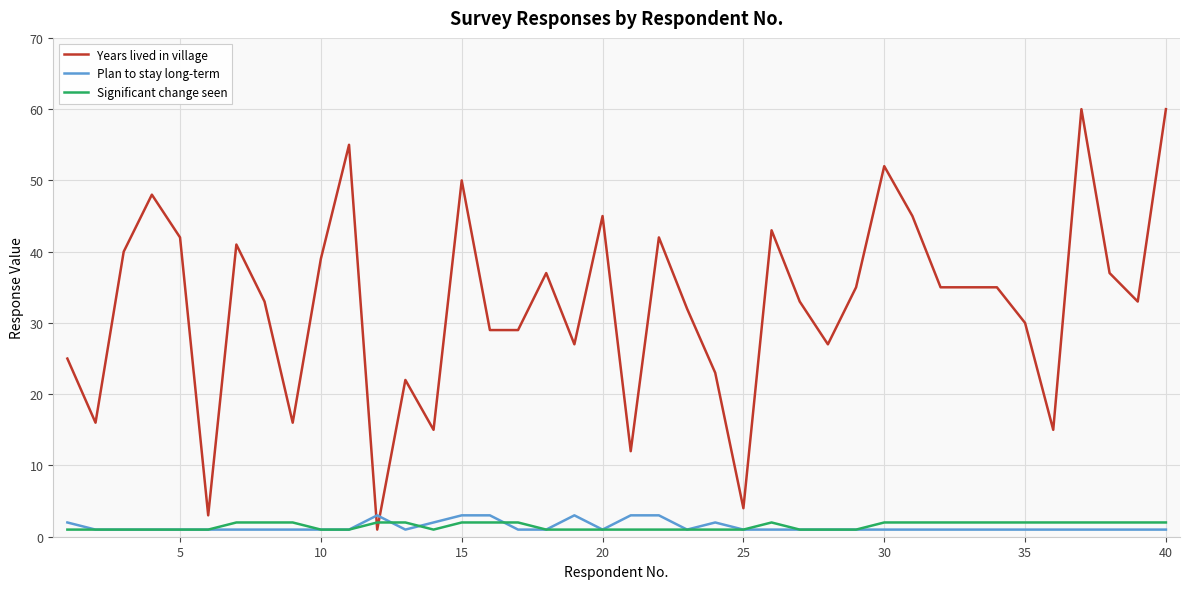

Which series has the widest spread of values?

Years lived in village